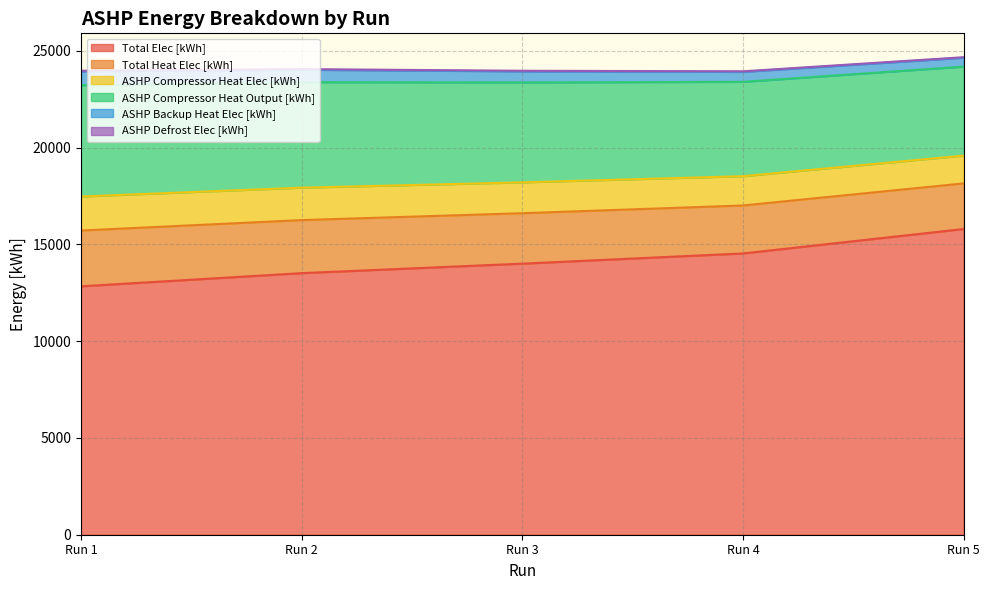

What is the difference between the second highest and minimum values in the ASHP Compressor Heat Output [kWh] series?

854.6